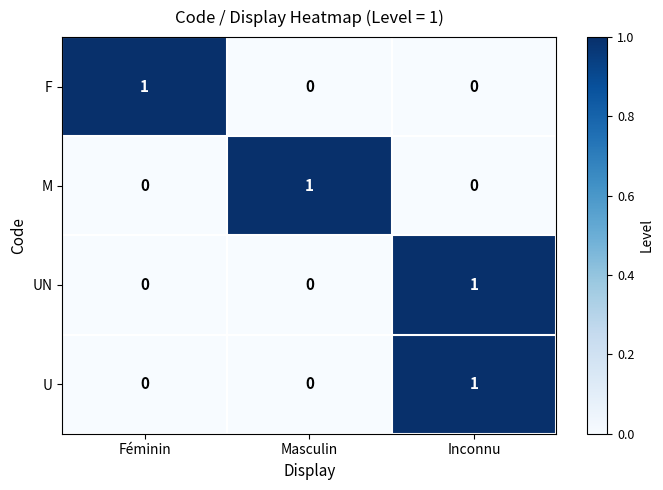

The UN series shows -1 at Féminin. True or false?

False